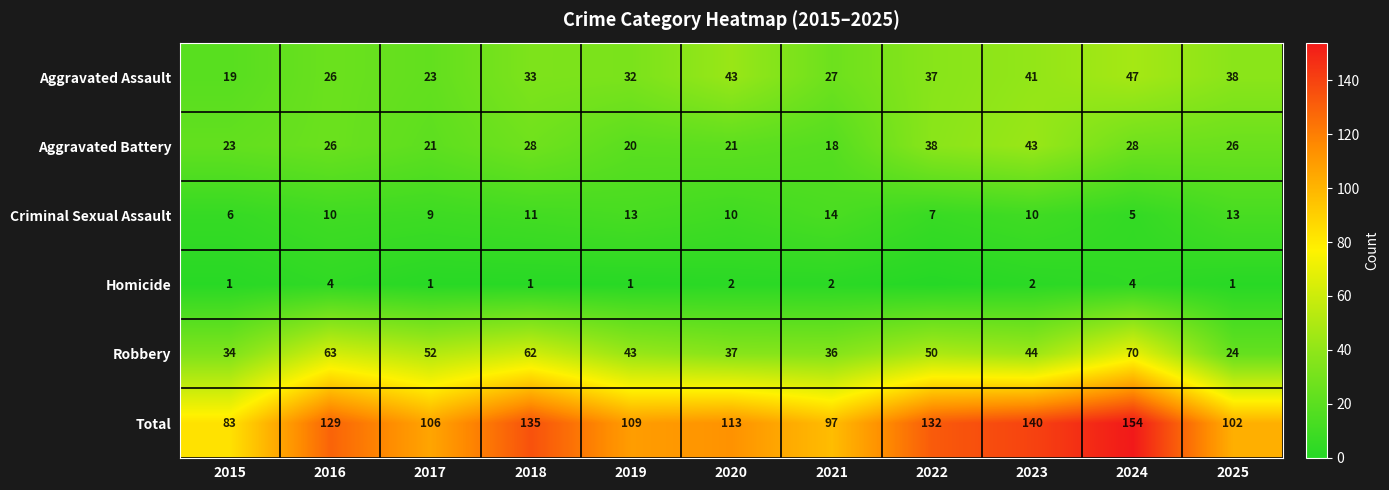

At which label does Criminal Sexual Assault reach its peak?

2021